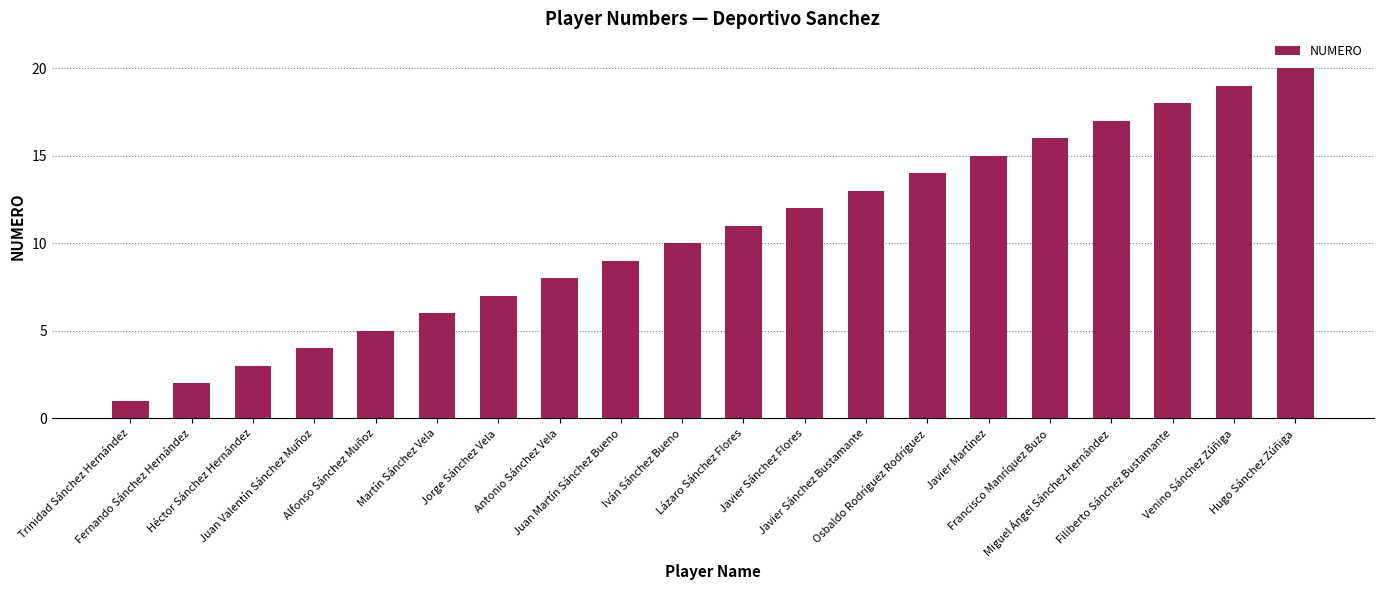

What is the smallest value displayed?

1